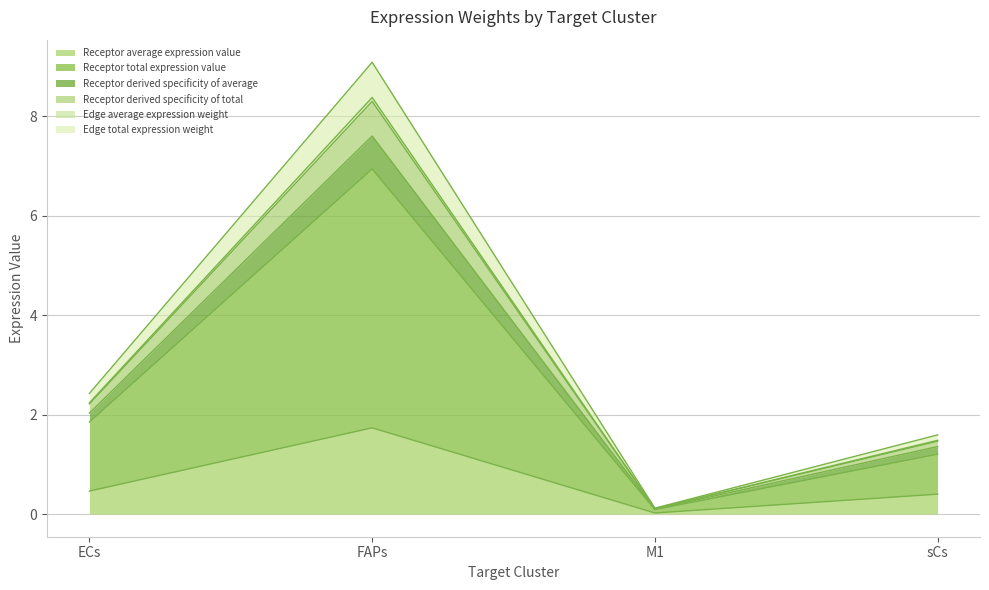

What position from the left is FAPs?

2